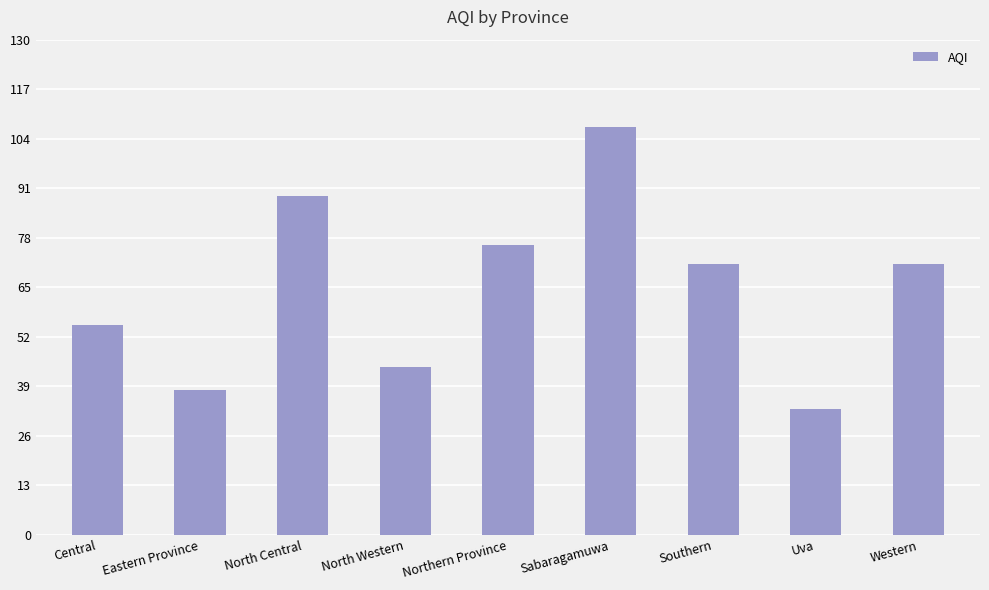

Which category has the highest value across all series?

Sabaragamuwa